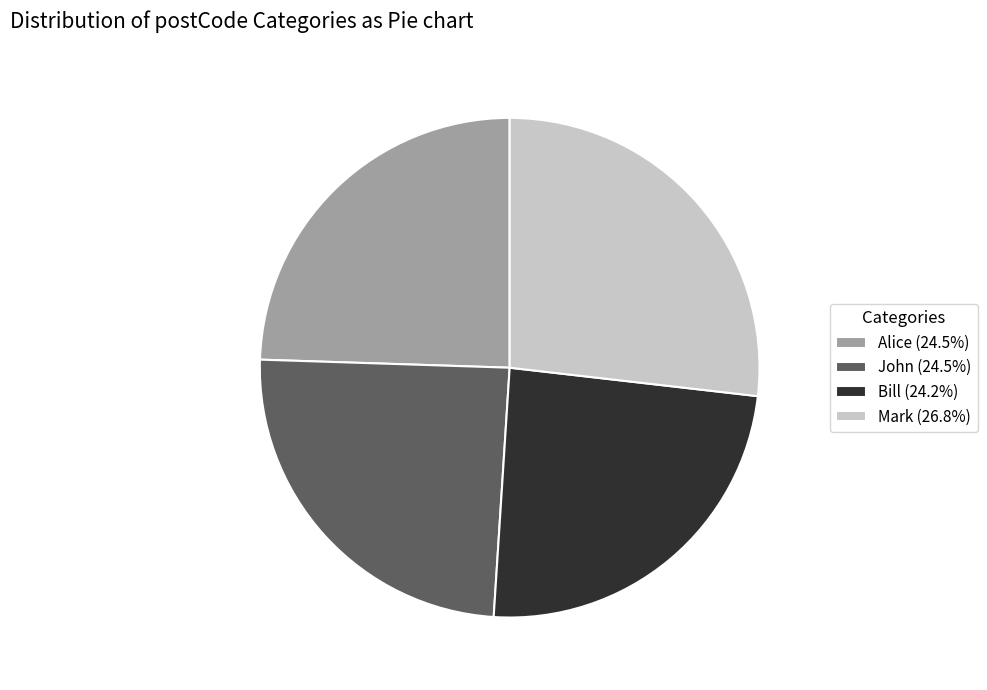

Is the sum of Bill (24.2%) and John (24.5%) greater than half?

No